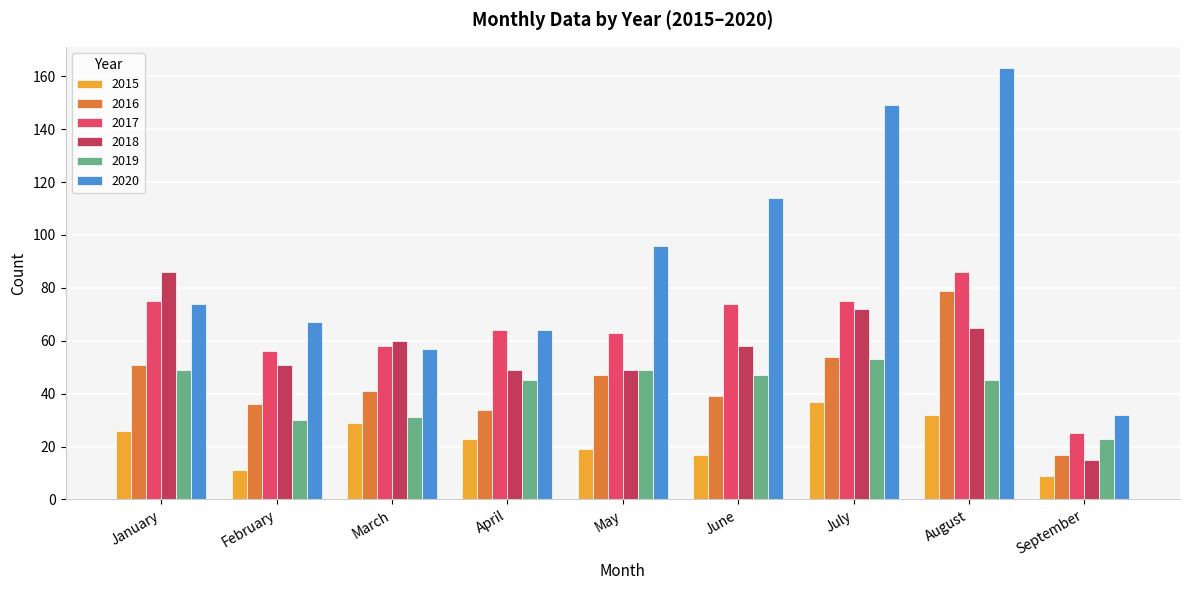

Which series changed the most between March and September?

2018